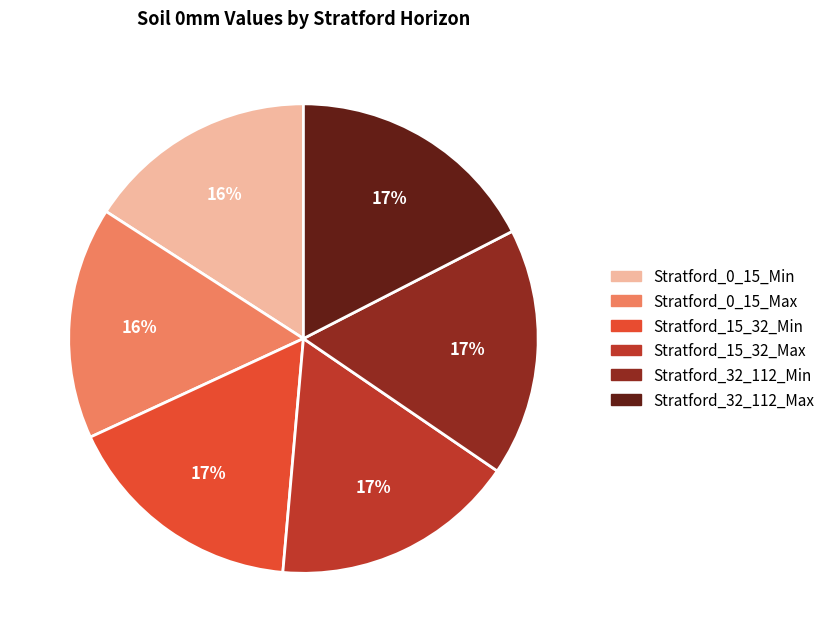

To the nearest percent, what is the difference between the Stratford_15_32_Min and Stratford_0_15_Max slice percentages?

1%